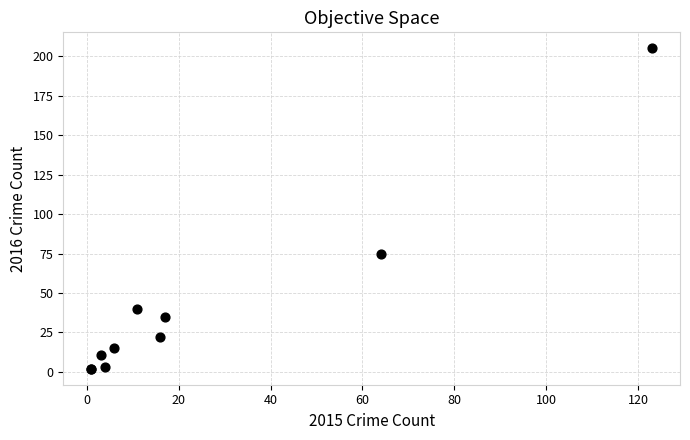

What Y value in the scatter plot is closest to 103?

75